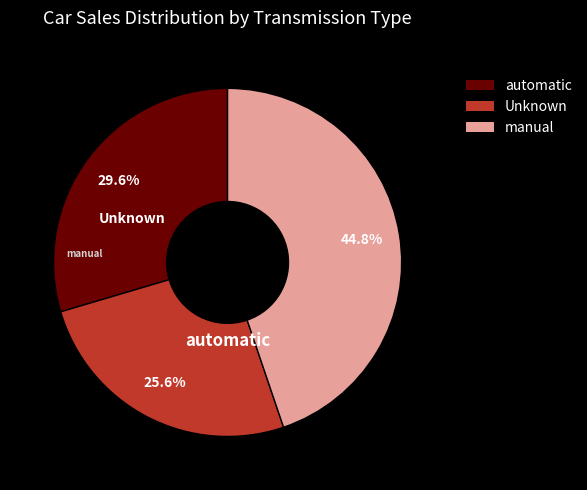

Is there any slice that represents more than half of the pie?

No